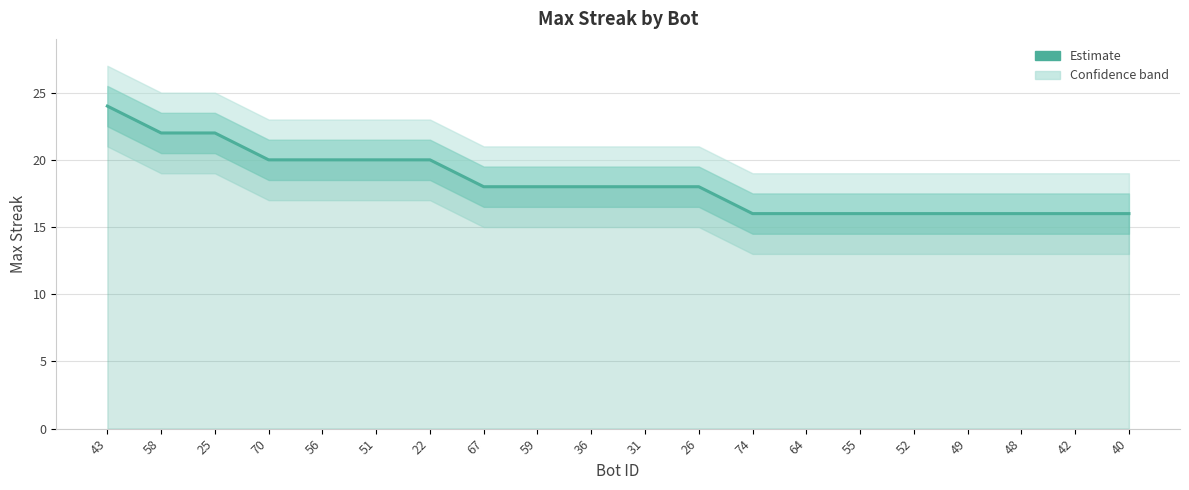

What is the average value?

18